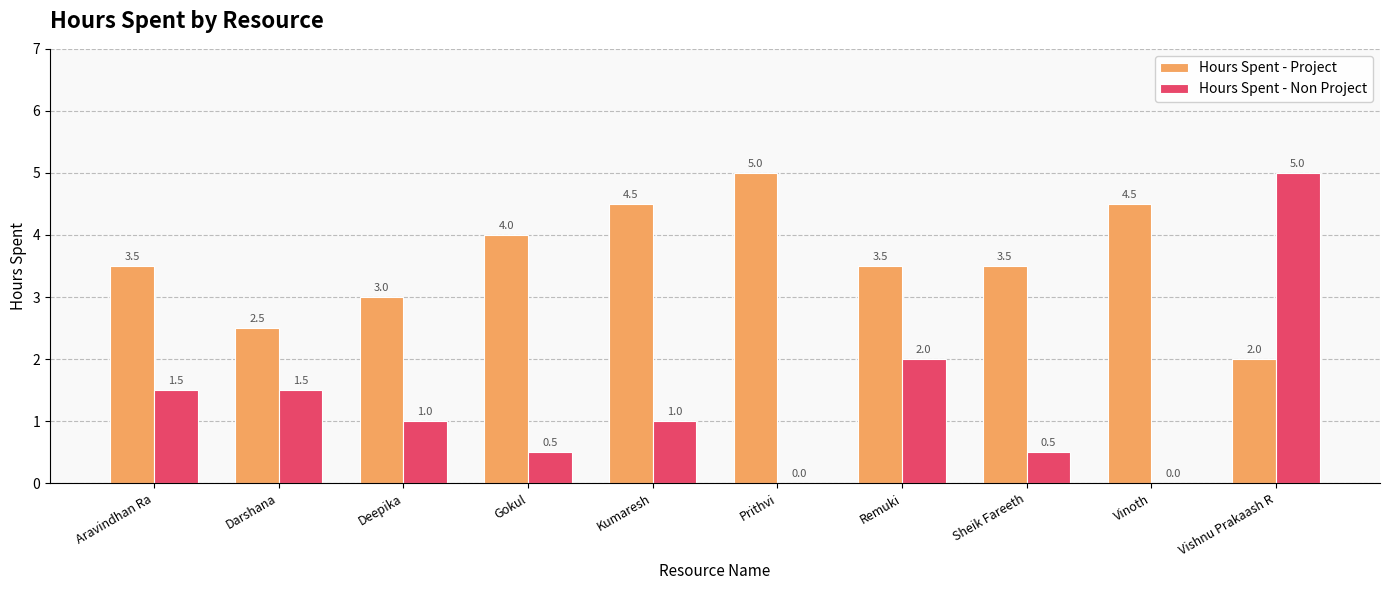

Which series has the largest total across all categories?

Hours Spent - Project